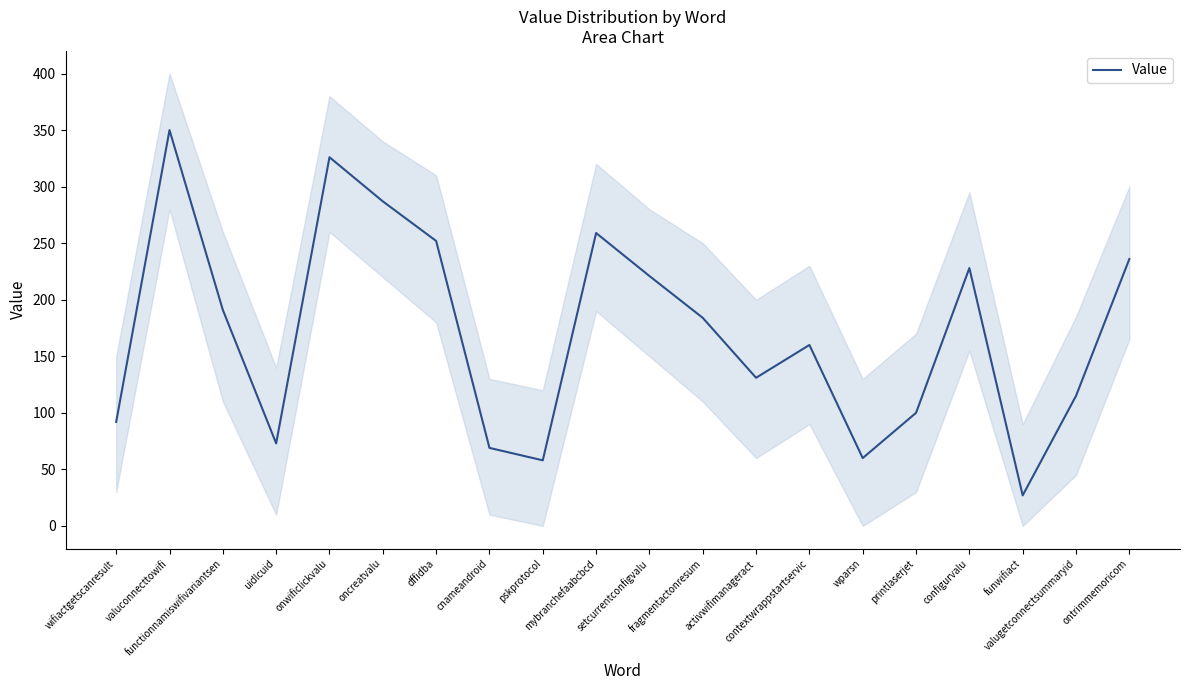

True or false: the data has more than 2 interior local peaks.

True